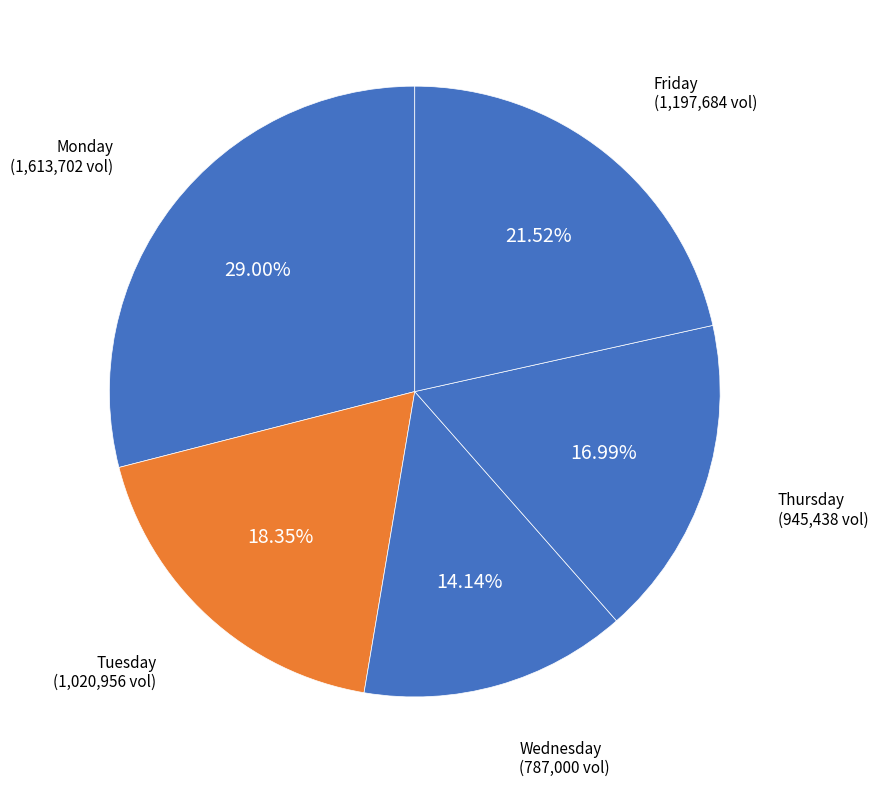

Between Friday and Tuesday, which is larger?

Friday